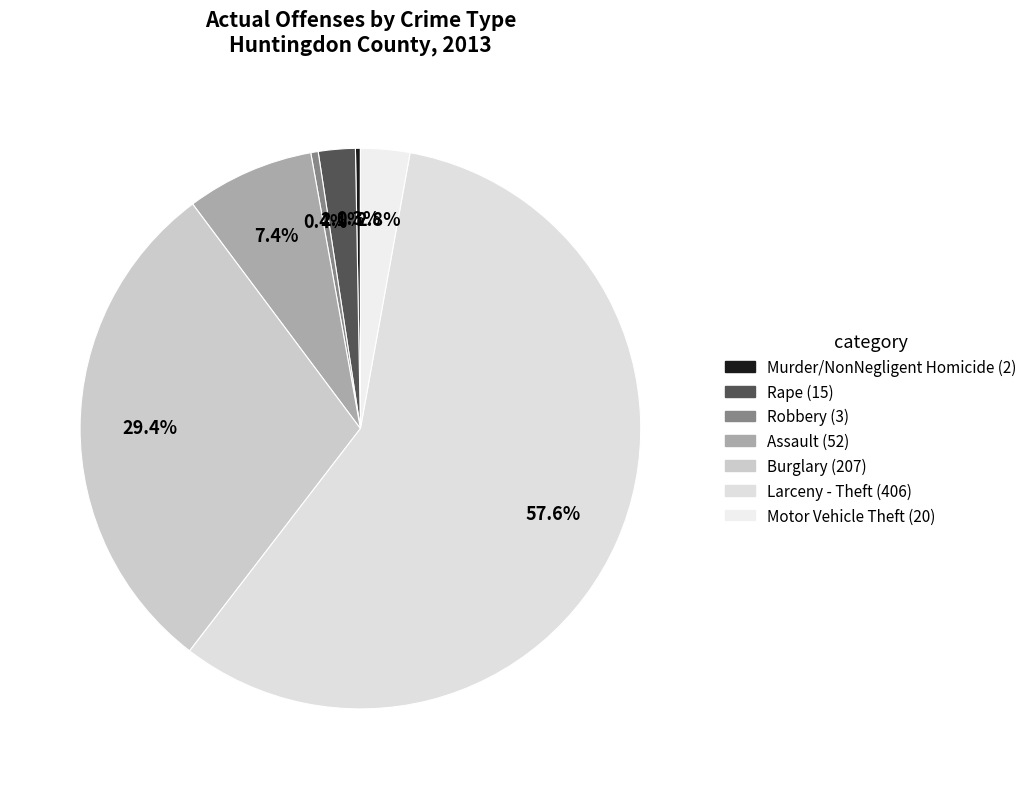

Is it true that Burglary is 23% of the pie?

False